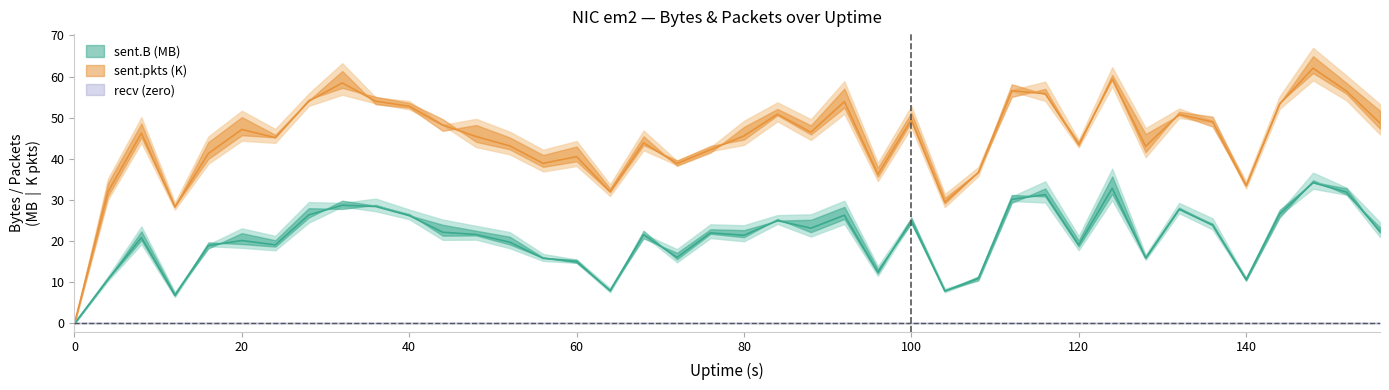

Between 84 and 8, which is larger?

84